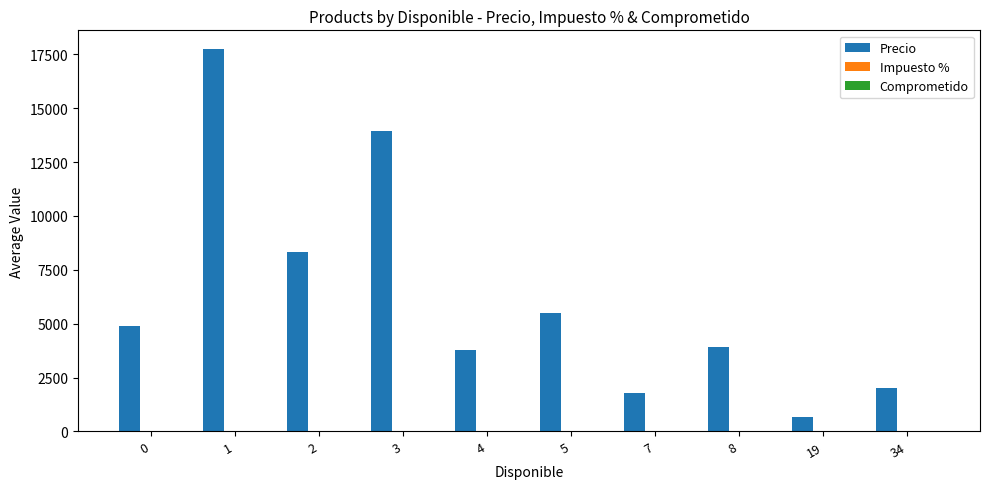

What is the maximum value shown in the chart?

17727.7